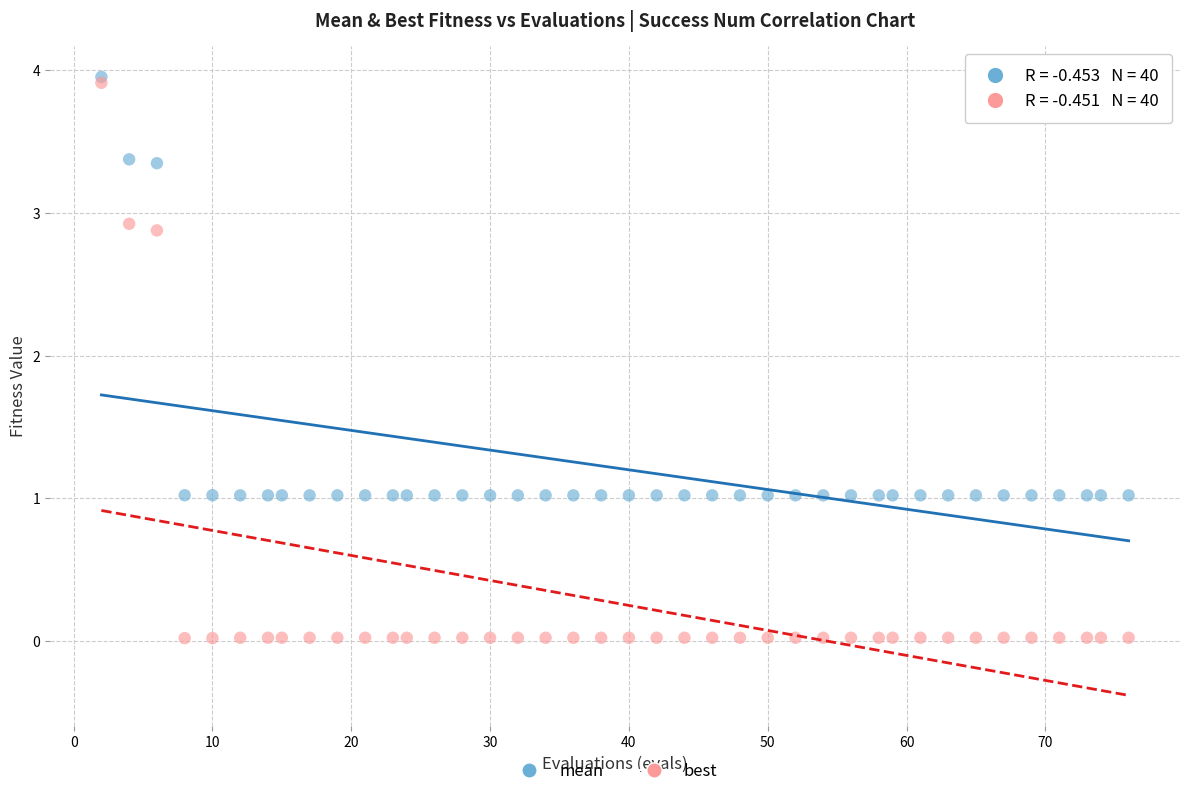

Which series has the largest Y range (max minus min)?

best